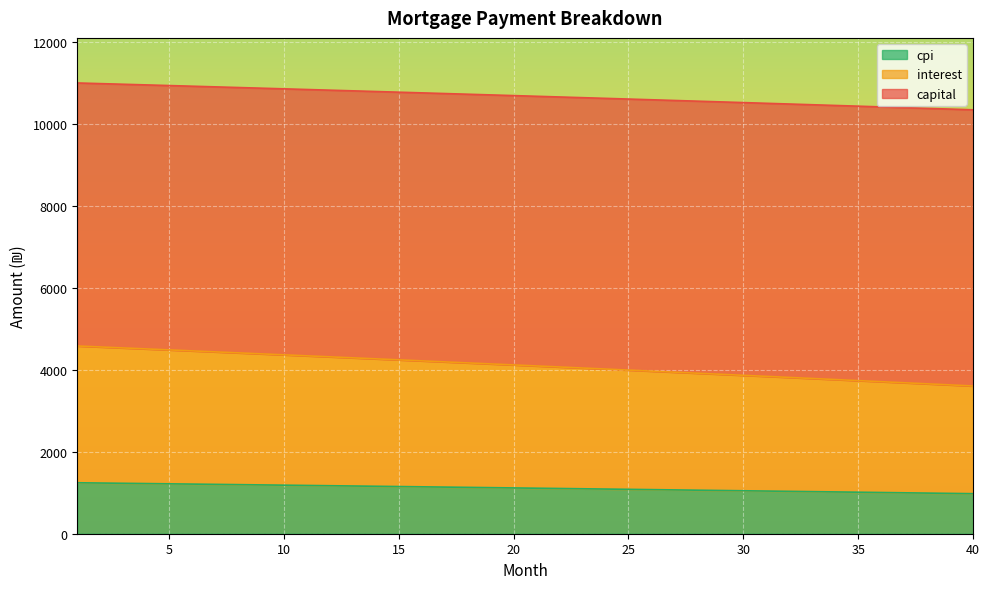

What is the average value of the cpi series?

1112.6